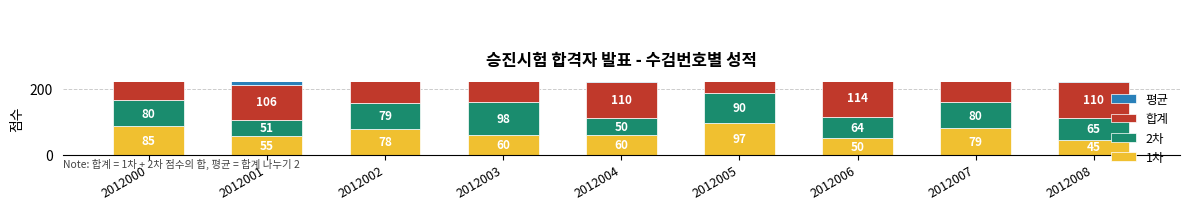

What is the total value across all series at 2012008?

275.0